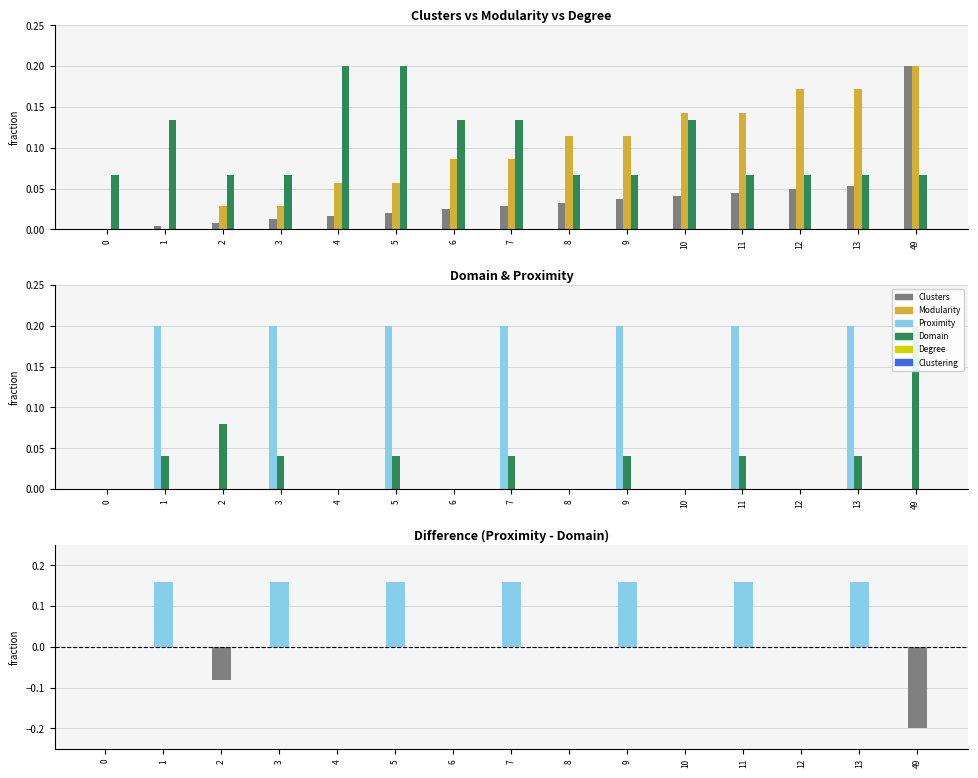

List the labels in order of Clusters value, largest first.

49, 13, 12, 11, 10, 9, 8, 7, 6, 5, 4, 3, 2, 1, 0